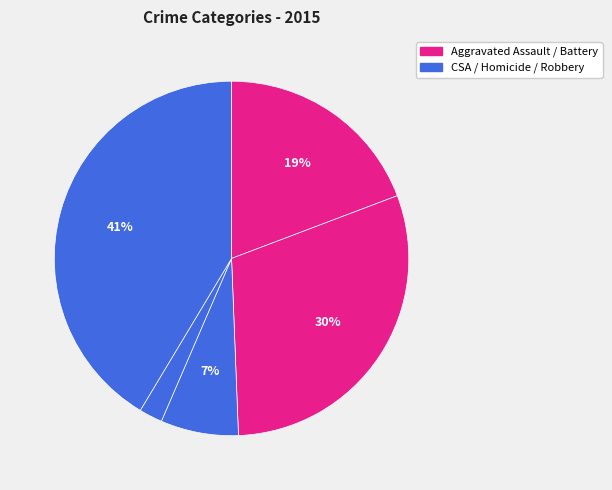

How many segments does this pie chart have?

5